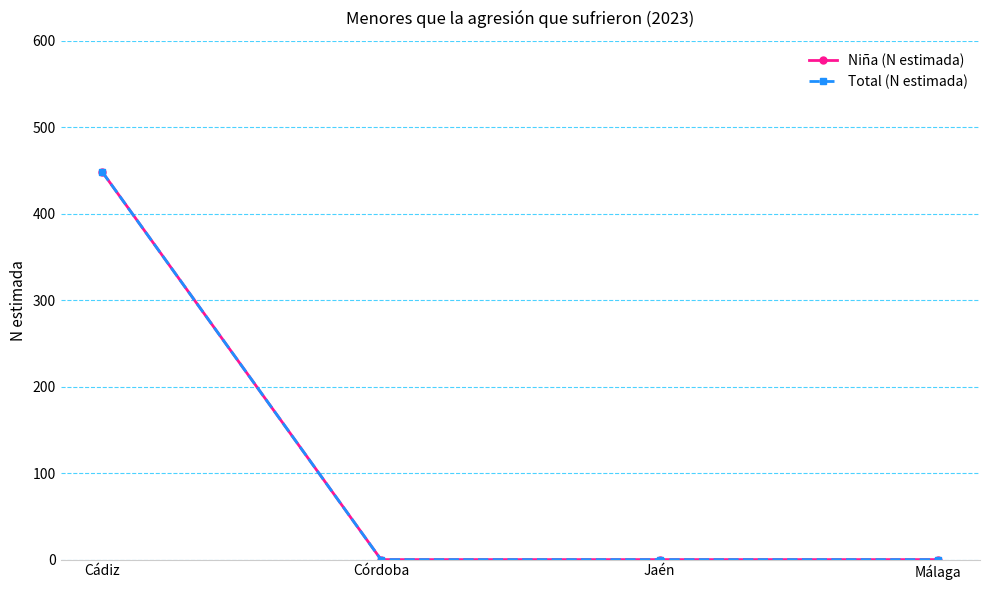

Which series changed the most between Cádiz and Jaén?

Niña (N estimada)